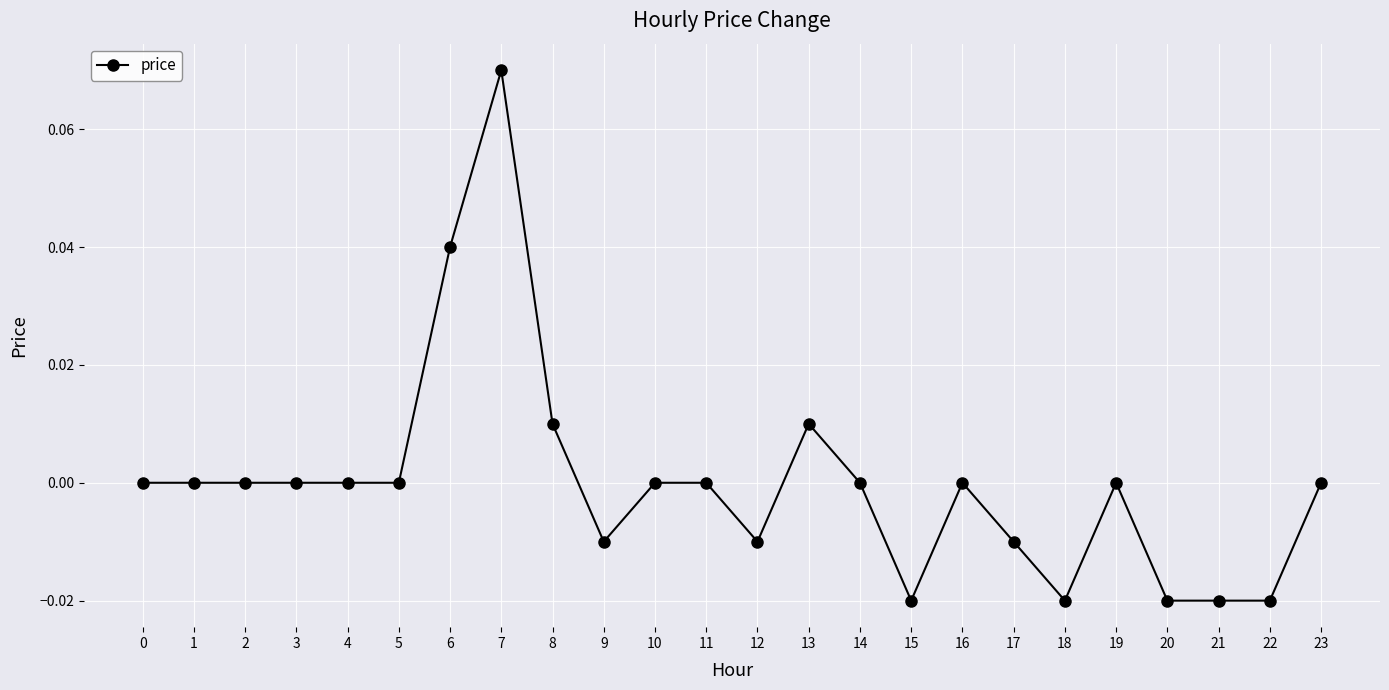

Between 9 and 8, which is larger?

8